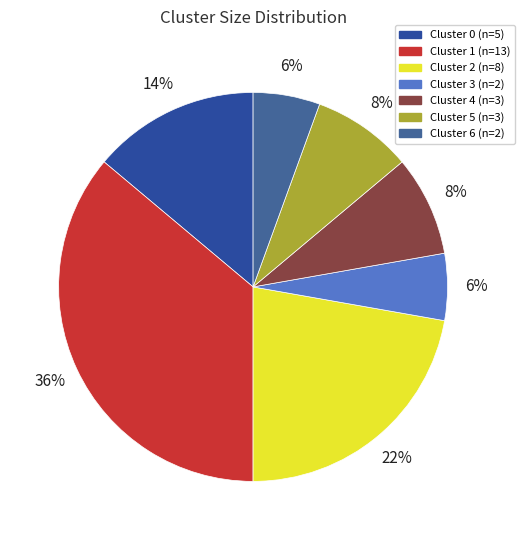

To the nearest percent, what is the combined percentage of Cluster 6 and Cluster 4?

14%